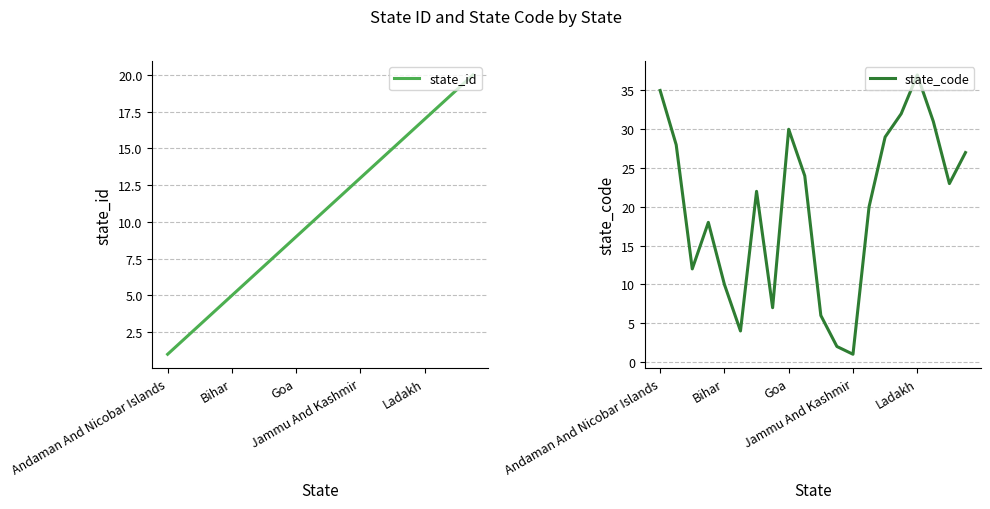

How many data points does each series have?

20